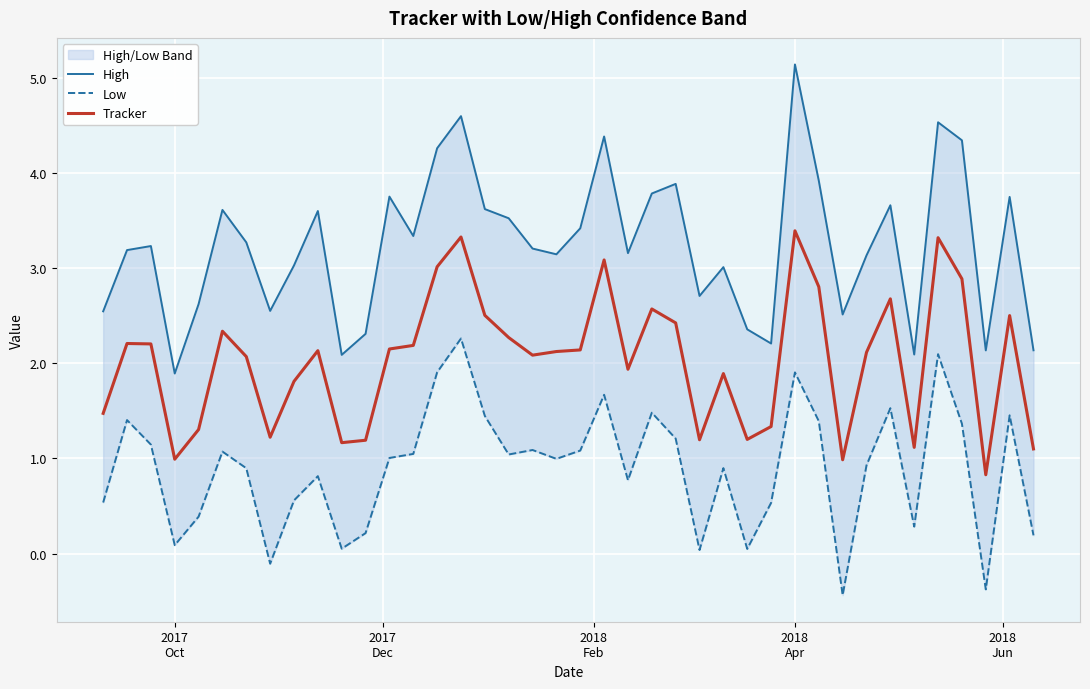

True or false: Low and Tracker intersect in this chart.

False